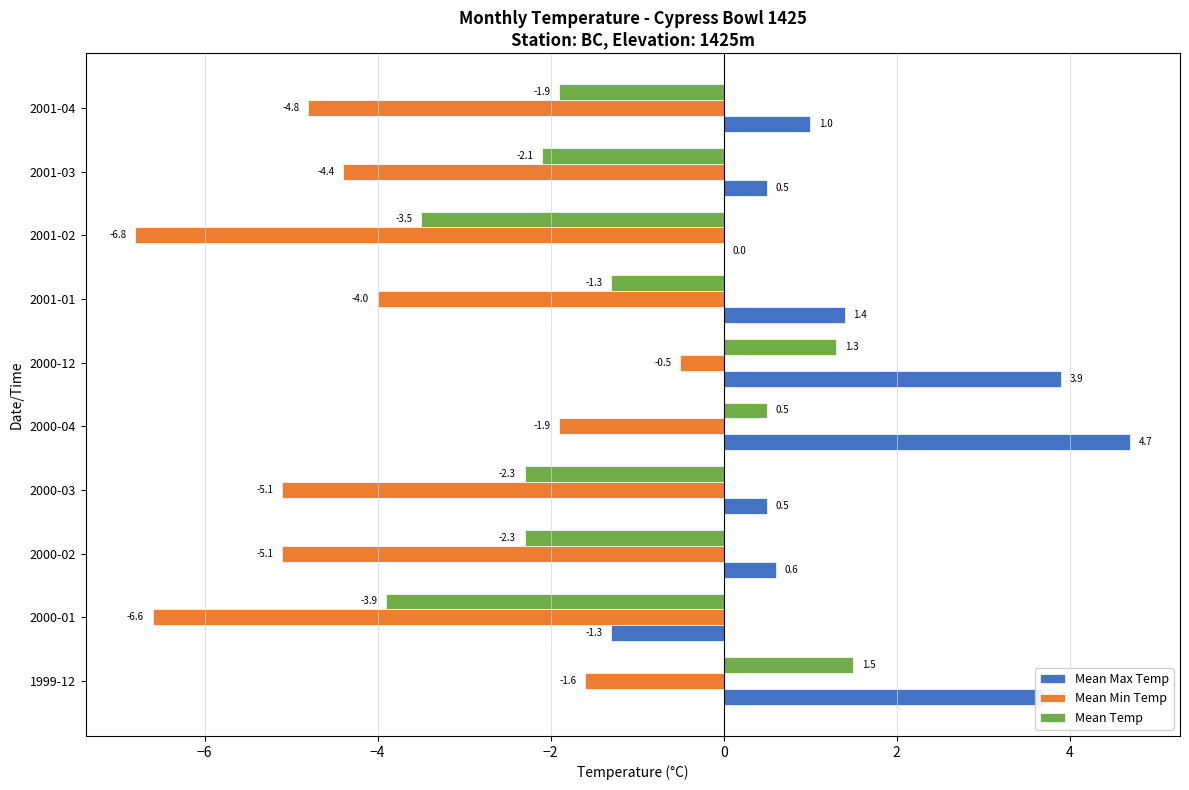

Between 2000-04 and 2001-01, which series saw the biggest shift?

Mean Max Temp